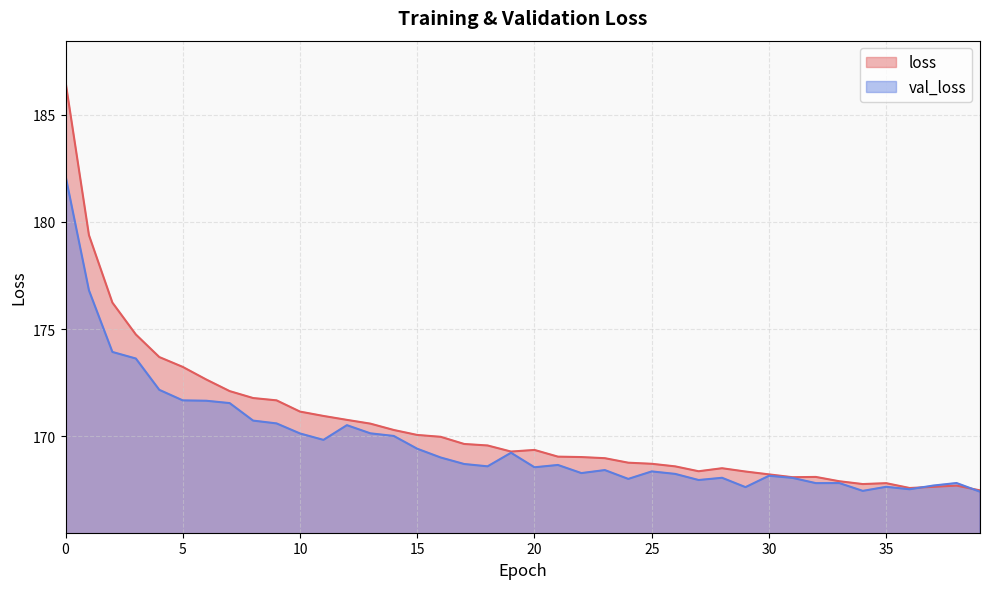

How many data points in val_loss are above 168?

30